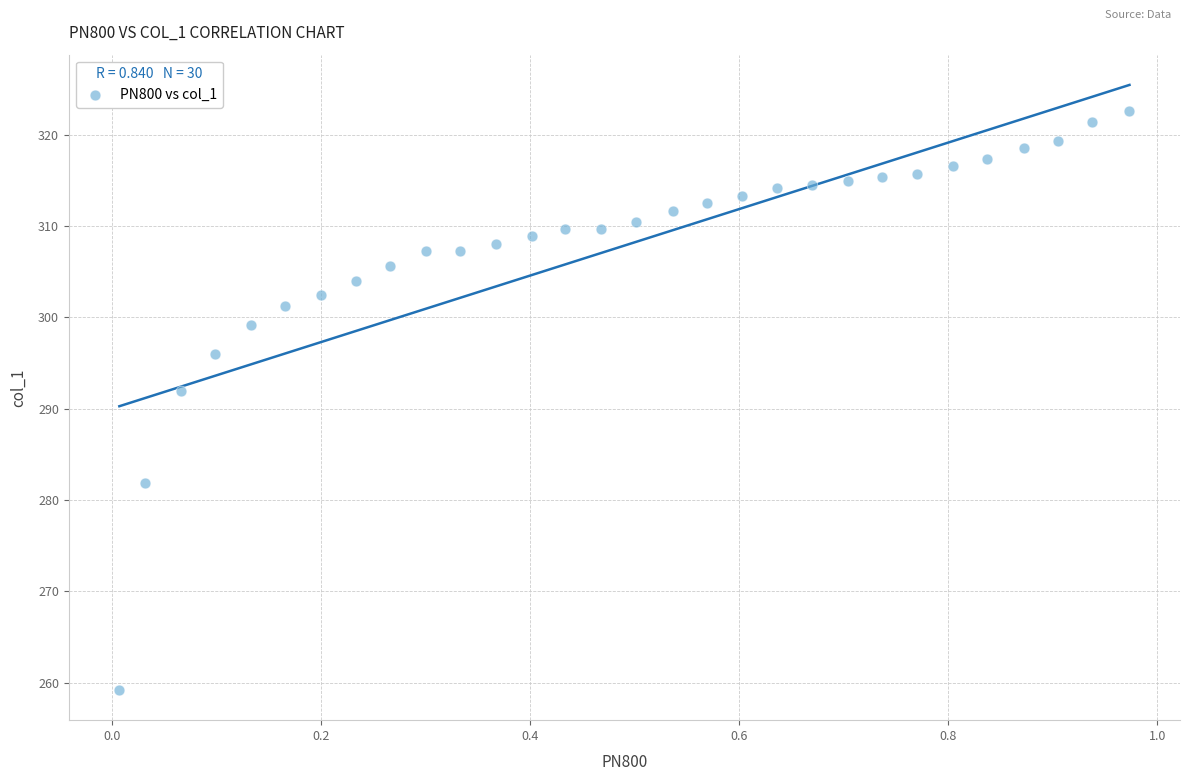

What Y value in the scatter plot is closest to 290?

291.9